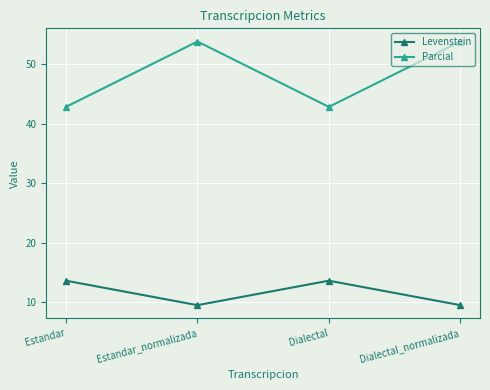

Rank the series by their average value, from lowest to highest.

Levenstein, Parcial